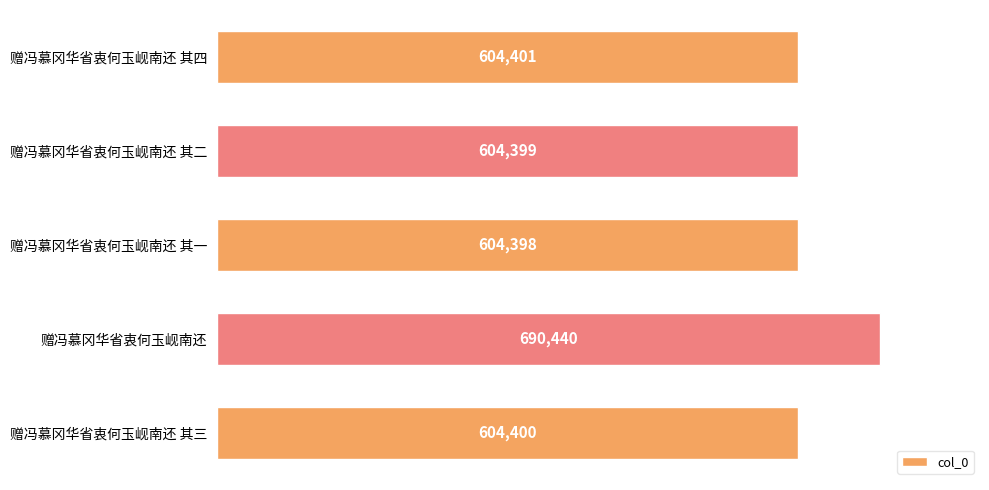

Is it true that the value at 赠冯慕冈华省衷何玉岘南还 is 690440?

True